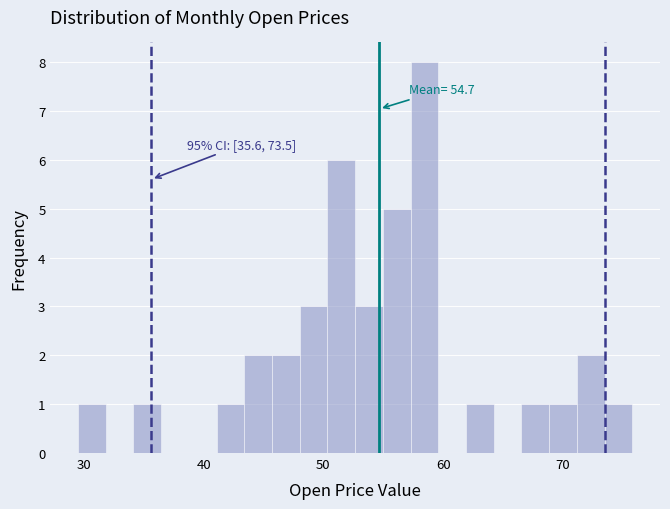

Around what value on the x-axis is the tallest bar? Give the approximate position of its centre, as read against the axis.

58